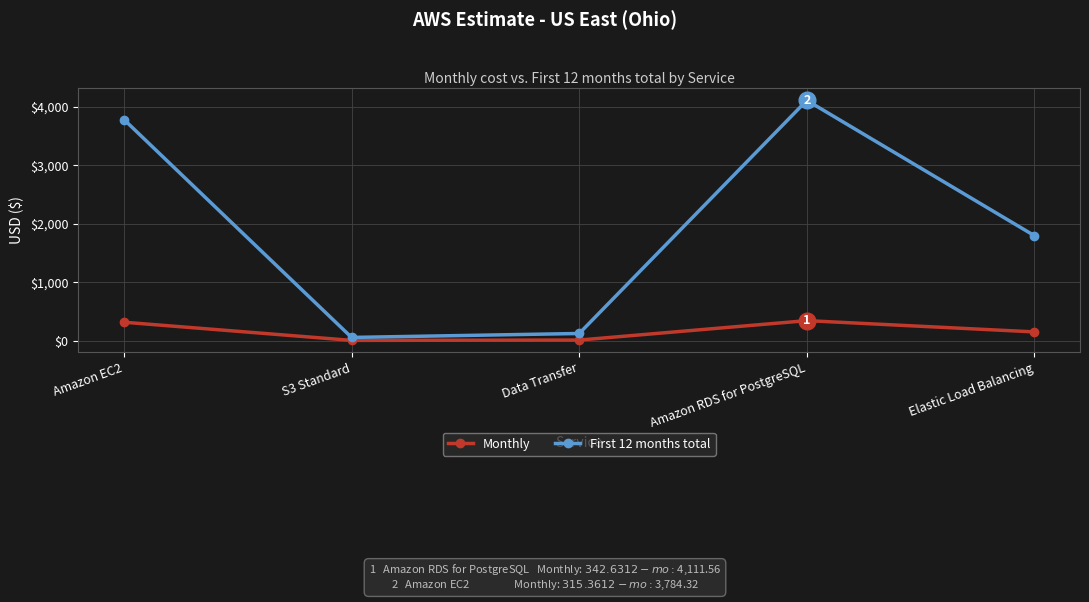

At how many categories does at least one series exceed 3037?

2